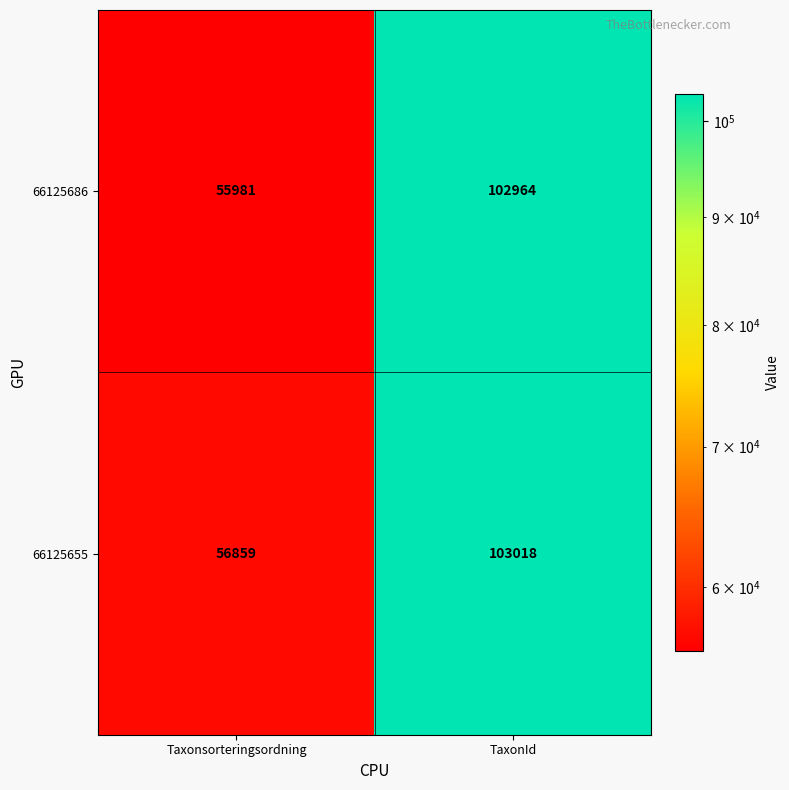

At Taxonsorteringsordning, list the series in order from largest to smallest.

66125655, 66125686